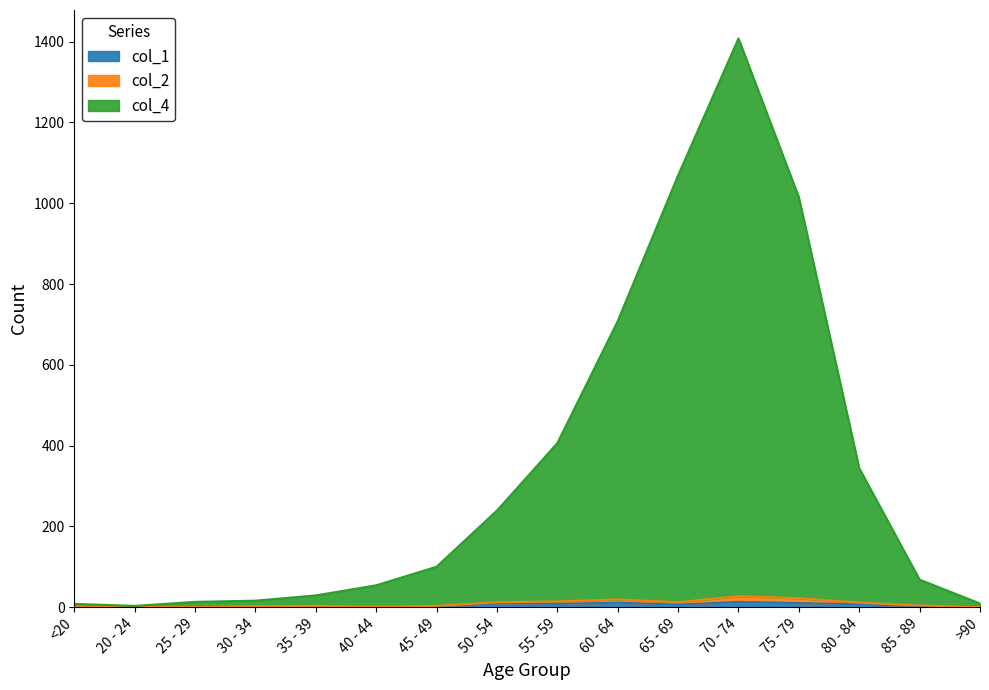

Which category has the highest value in the col_4 series?

70 - 74